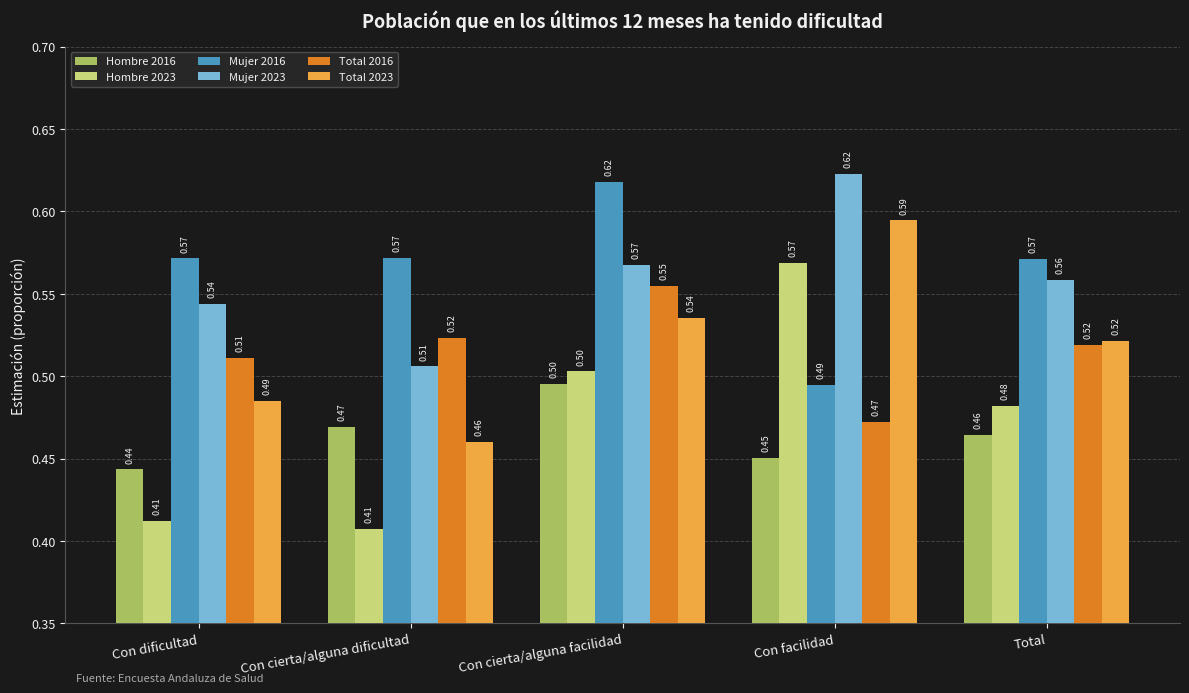

What is the spread (max minus min) of values at Con cierta/alguna dificultad?

0.2